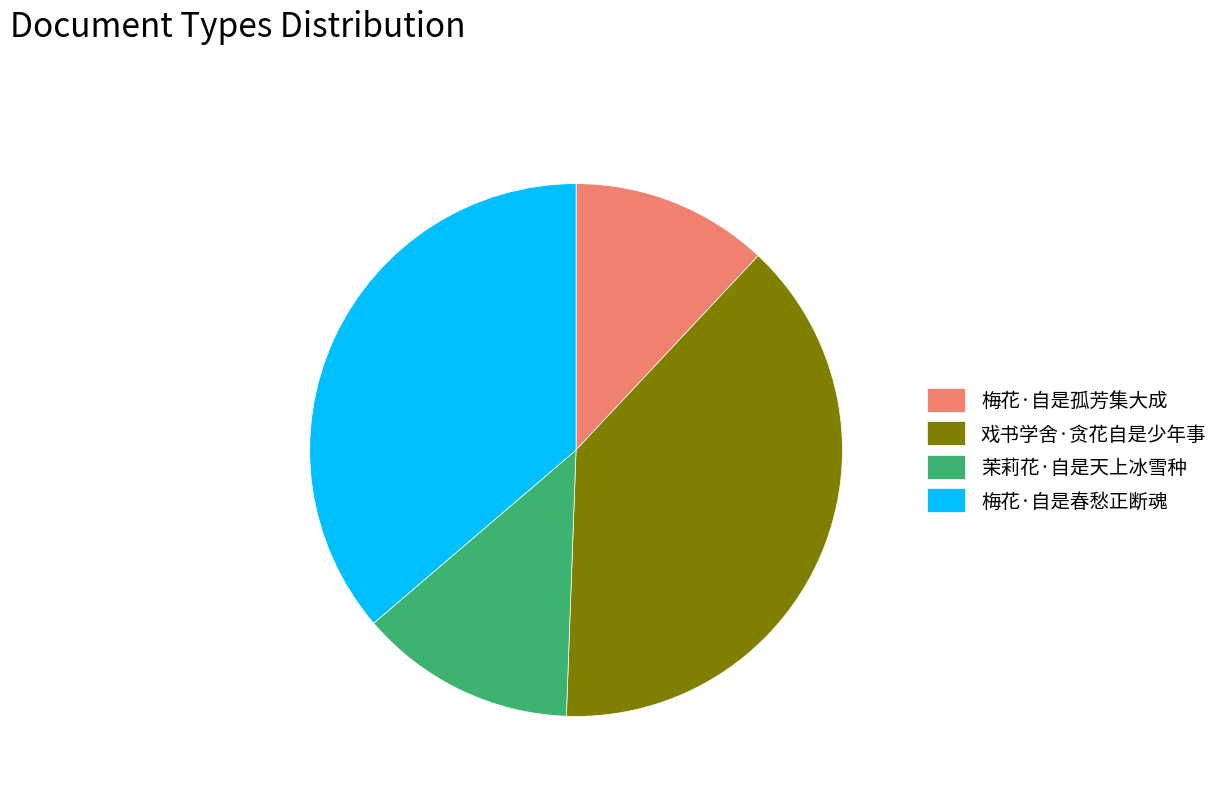

Do 梅花·自是春愁正断魂 and 戏书学舍·贪花自是少年事 together represent more than half of the pie?

Yes